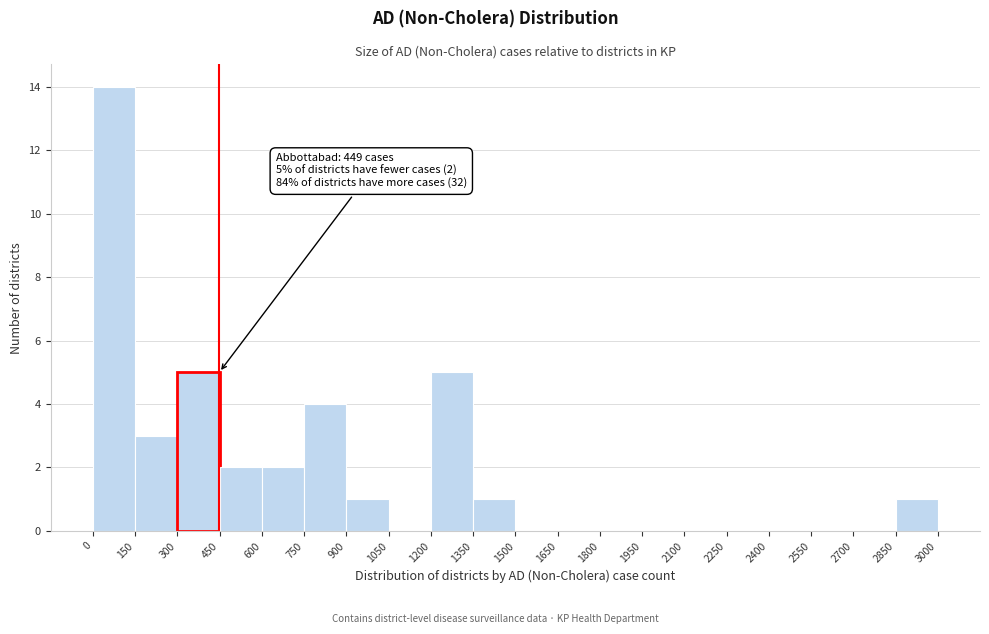

Over which range of the x-axis is the bar tallest?

0 to 150